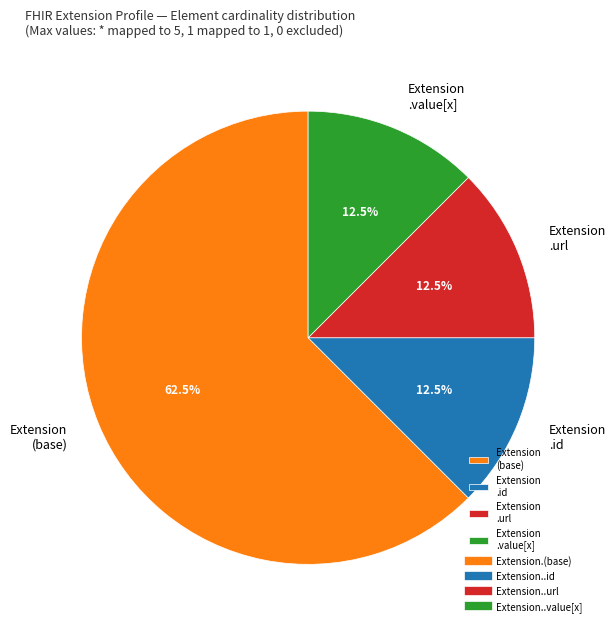

Approximately how many times larger is the value at Extension (base) compared to Extension .value[x]?

5.0